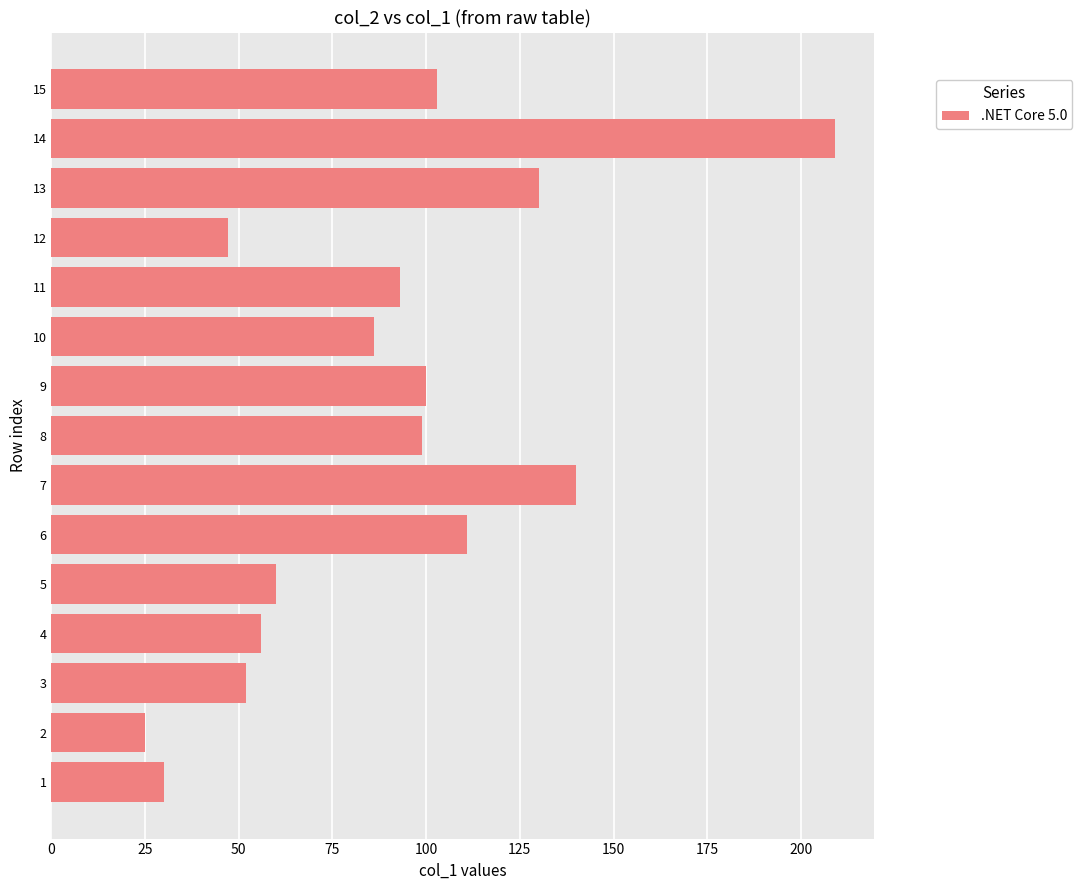

True or false: the data shows 145 at 8.

False